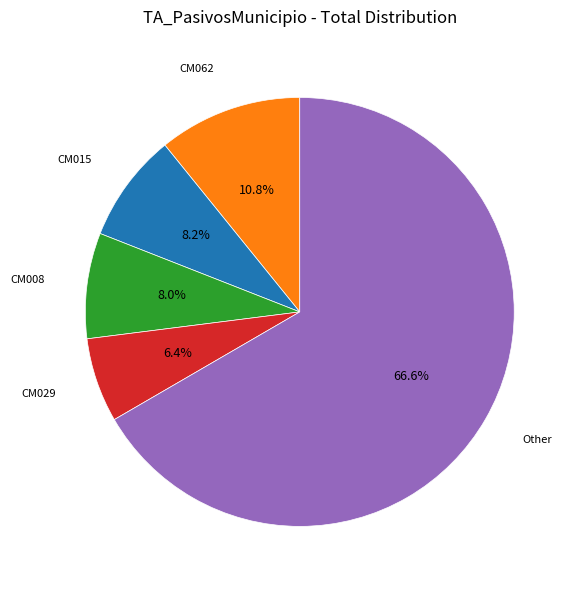

Does any single category account for the majority?

Yes